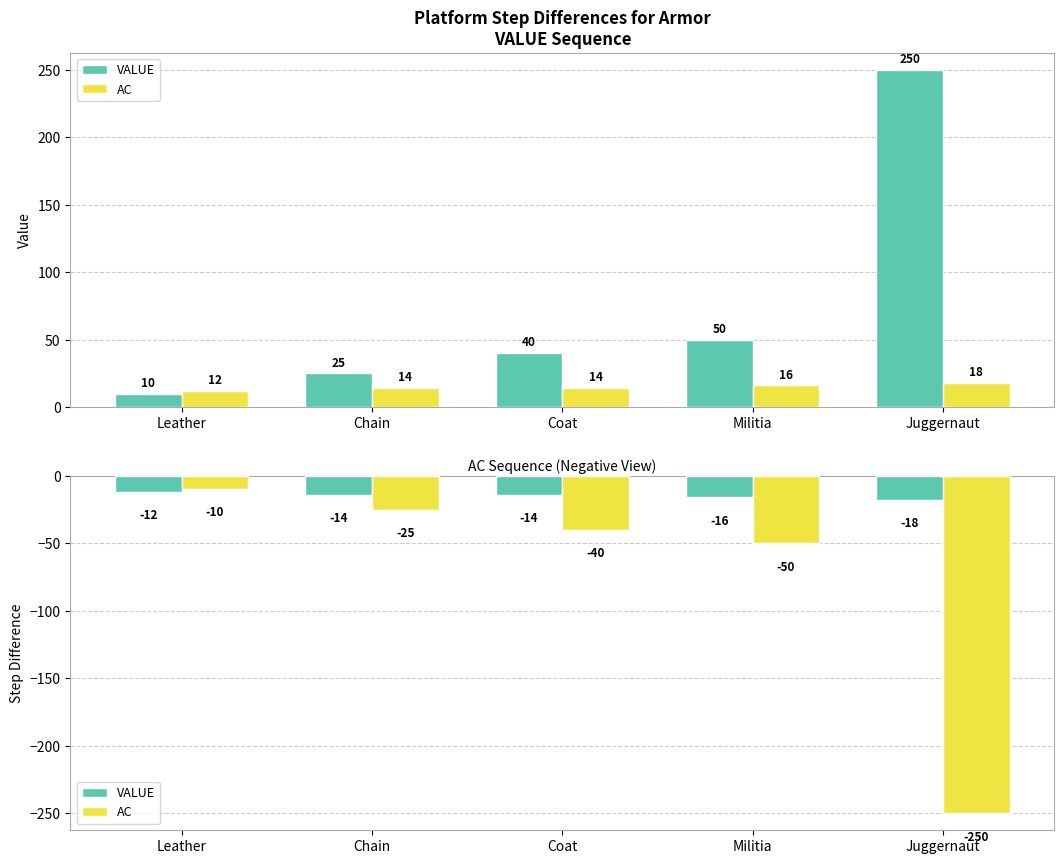

At which category is the sum across all series the highest?

Leather